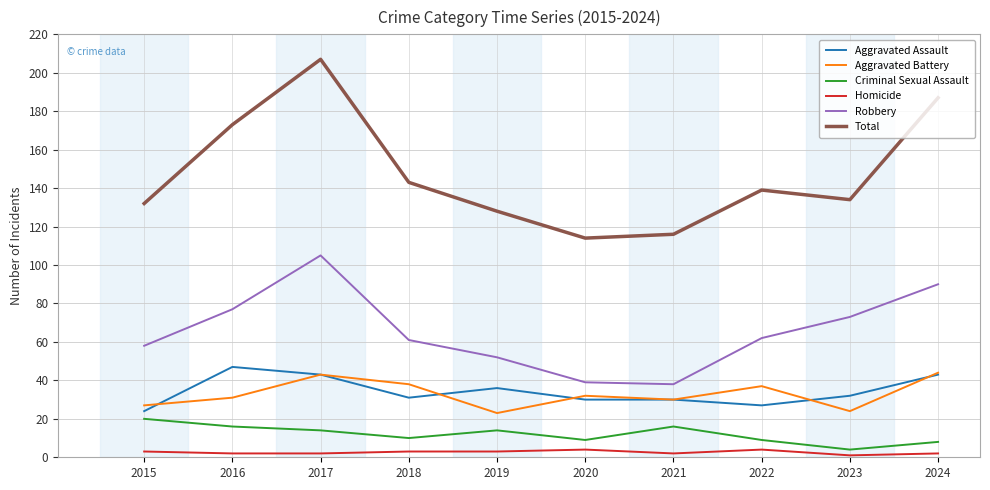

Where is Aggravated Assault nearest to the value 35?

2019